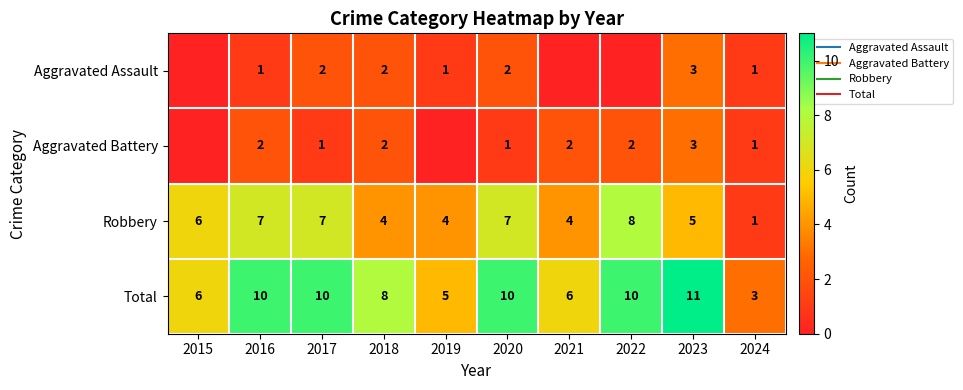

Which series changed the most between 2023 and 2024?

Total